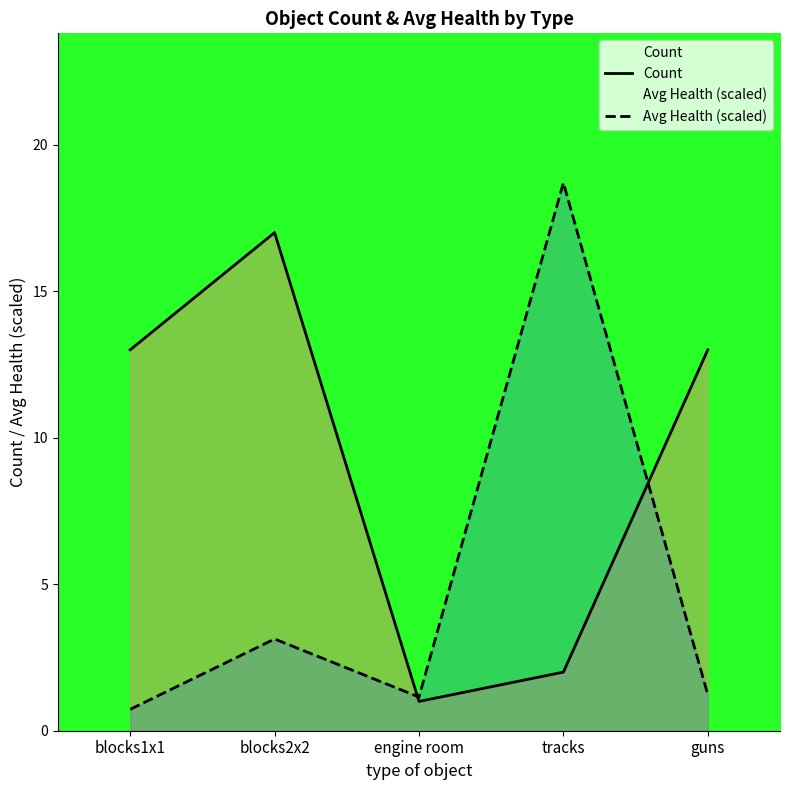

Reading left to right, extract all data points from this chart.

Count: blocks1x1=13.0	blocks2x2=17.0	engine room=1.0	tracks=2.0	guns=13.0
Avg Health (scaled): blocks1x1=0.7	blocks2x2=3.1	engine room=1.2	tracks=18.7	guns=1.2